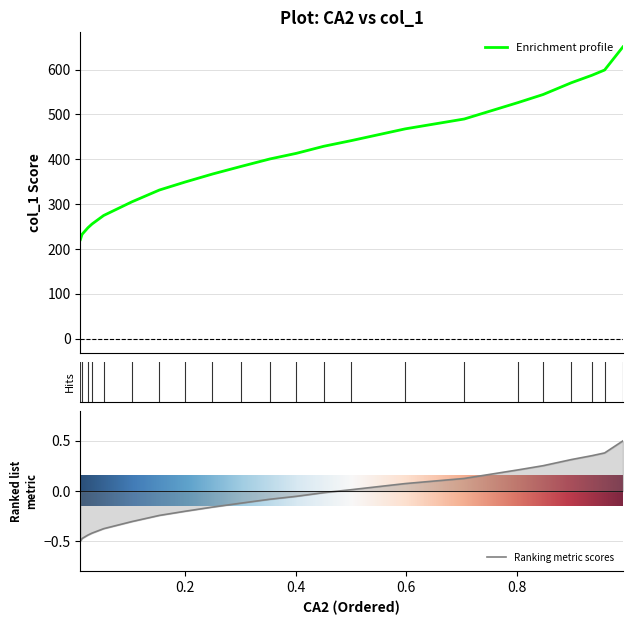

Count the number of data series in this chart.

1